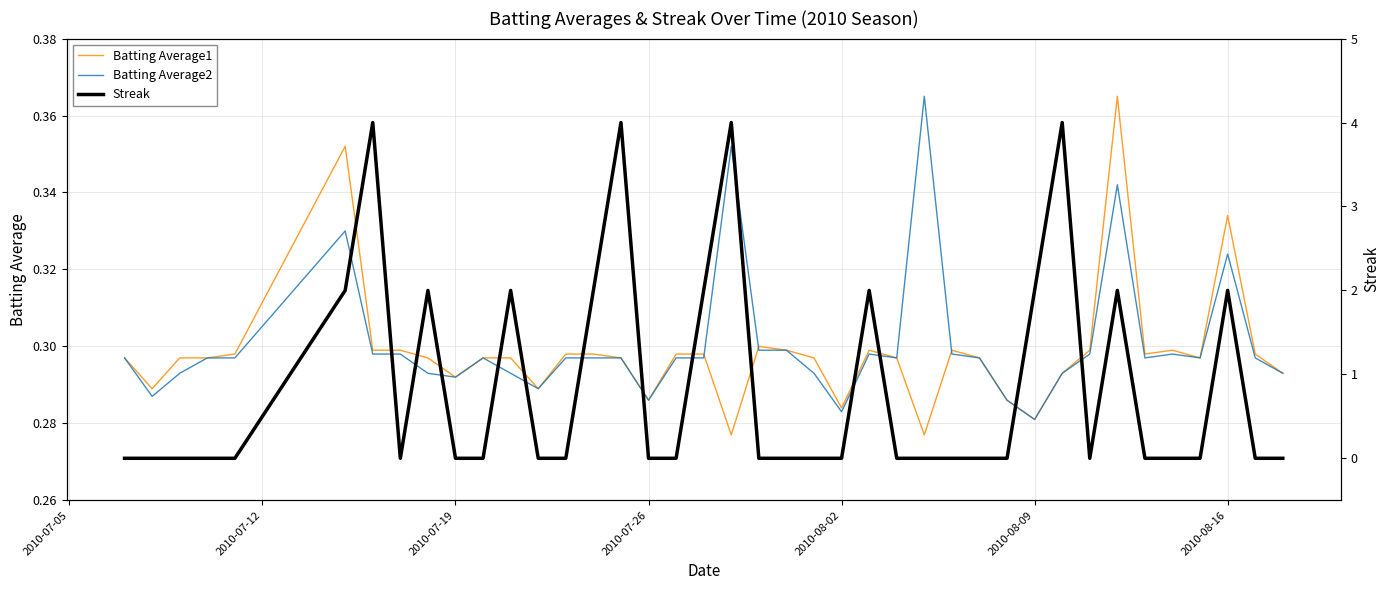

The Streak series shows -1.3 at 27. True or false?

False